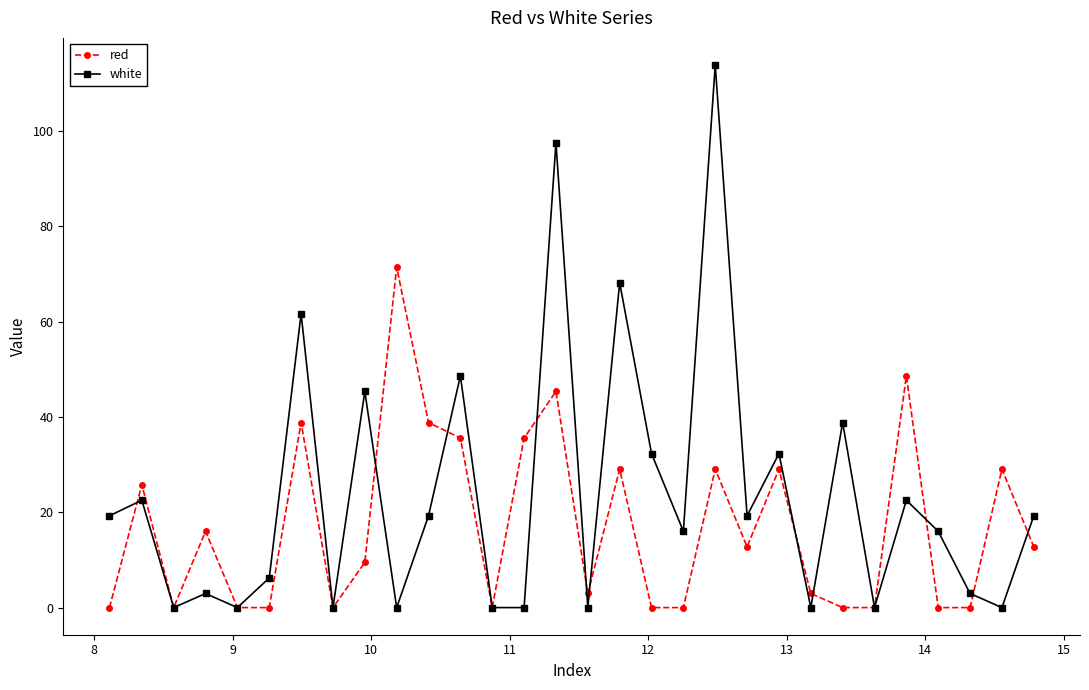

What is the highest value of the white series?

113.8